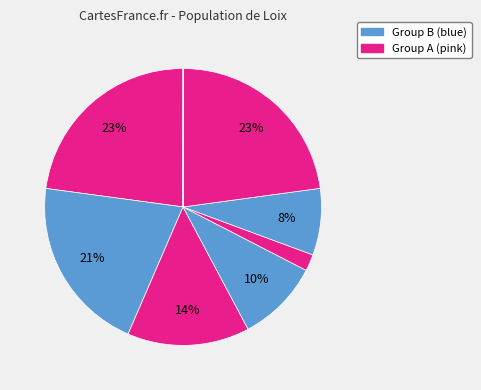

How many slices are in this pie chart?

9